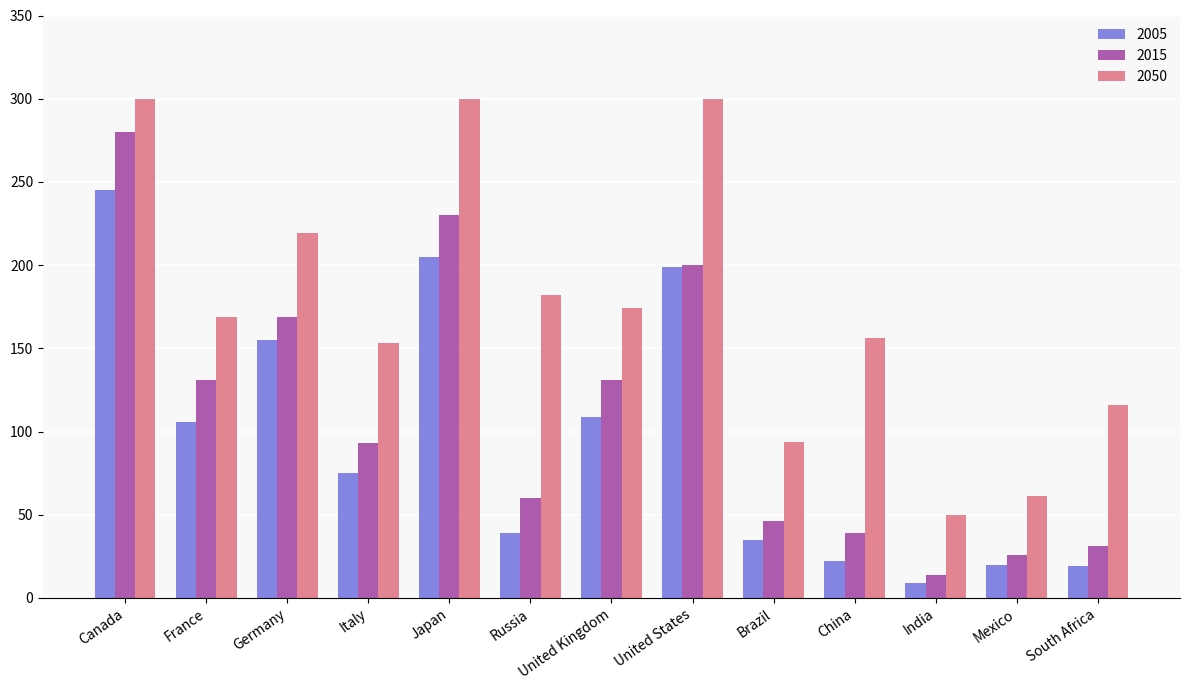

At which label does 2015 first exceed 93?

Canada